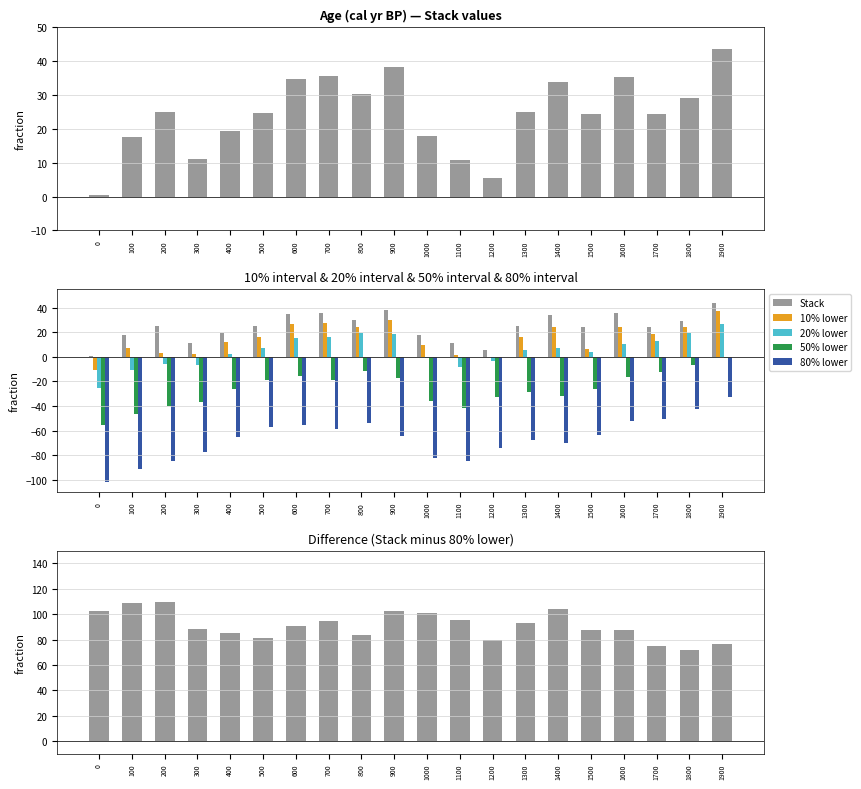

Does the chart contain stacked bars?

No